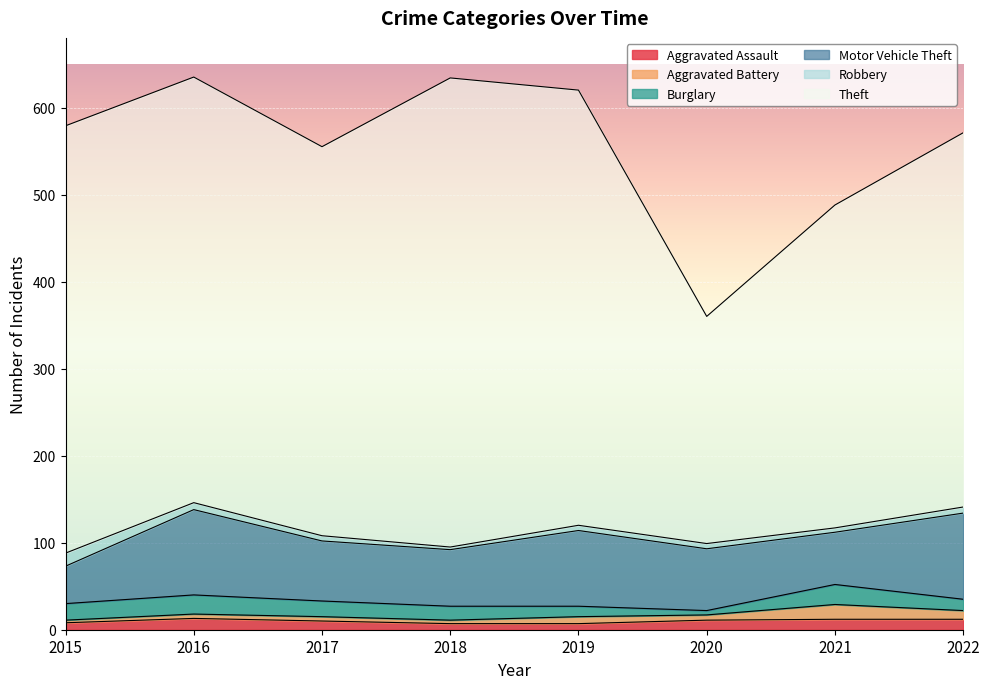

Which label corresponds to the smallest value in the chart?

2015